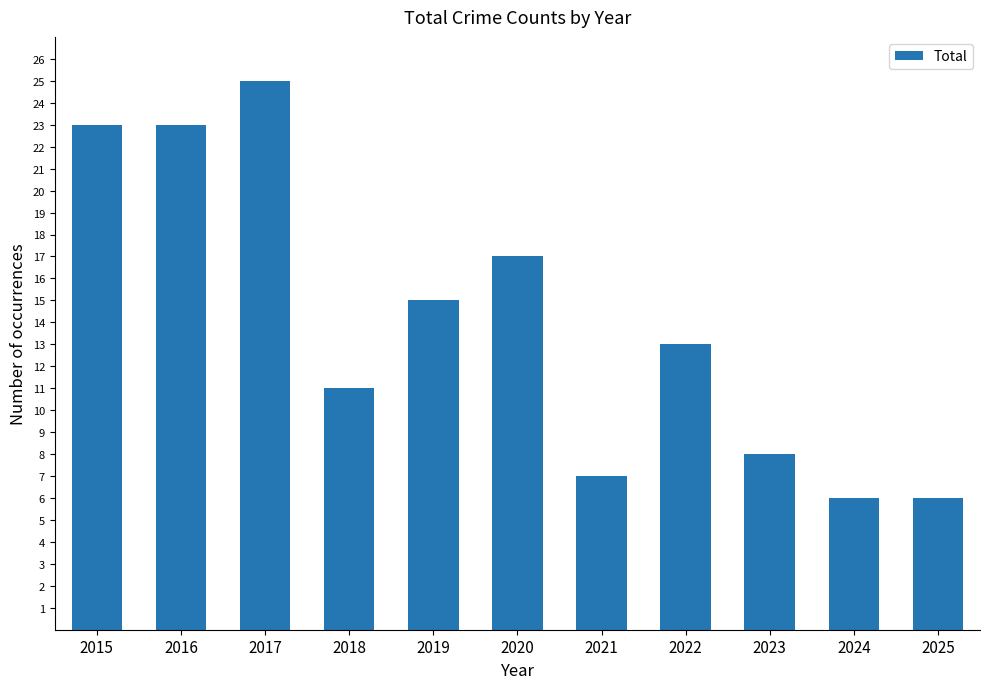

The chart shows a value of 3 at 2018. True or false?

False